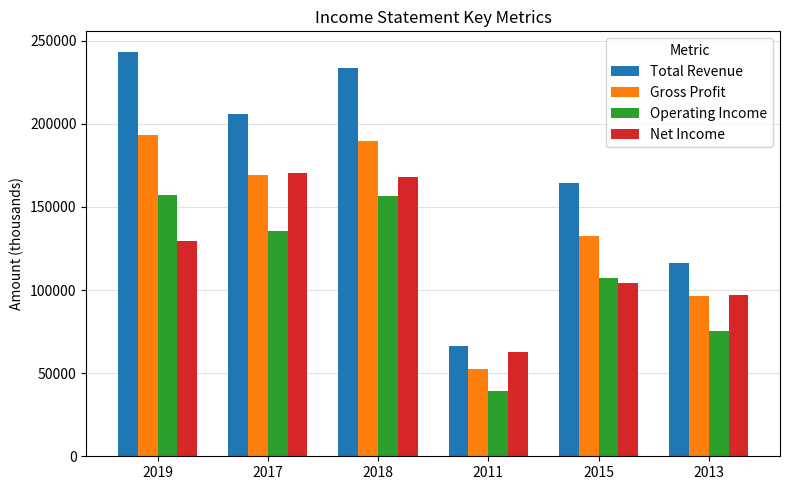

Which series has the widest spread of values?

Total Revenue